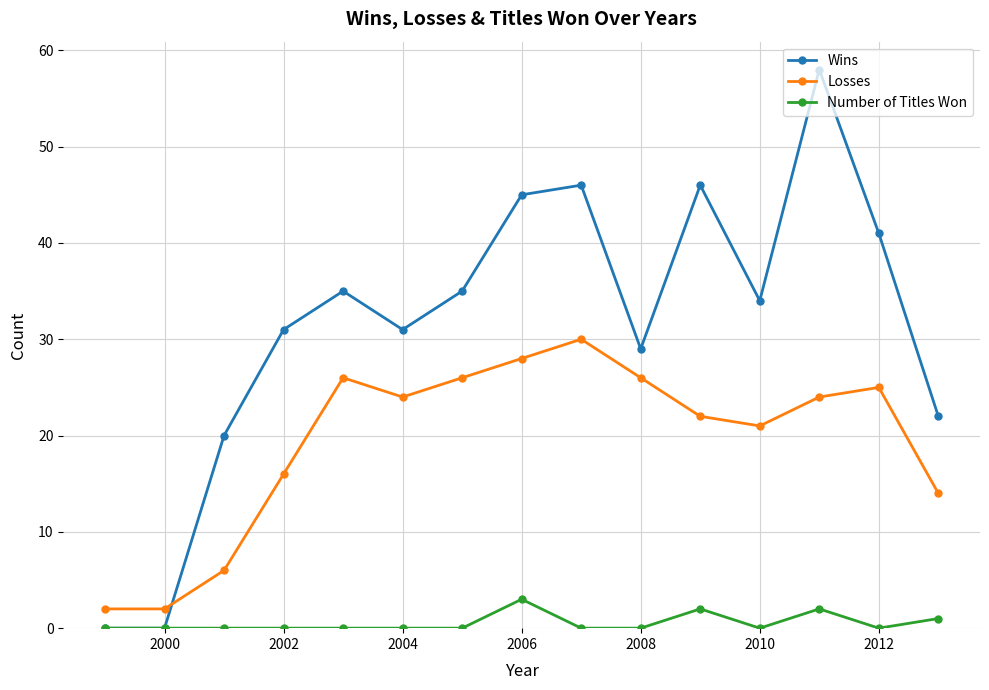

At how many categories does at least one series exceed 57?

1